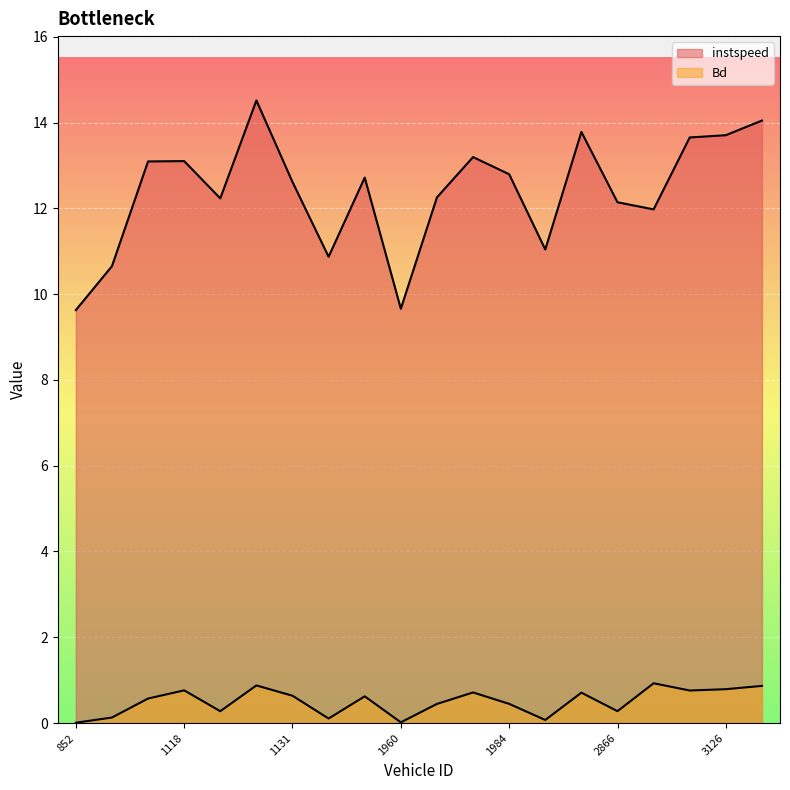

Which has a higher value, 1137 or 1118?

1118